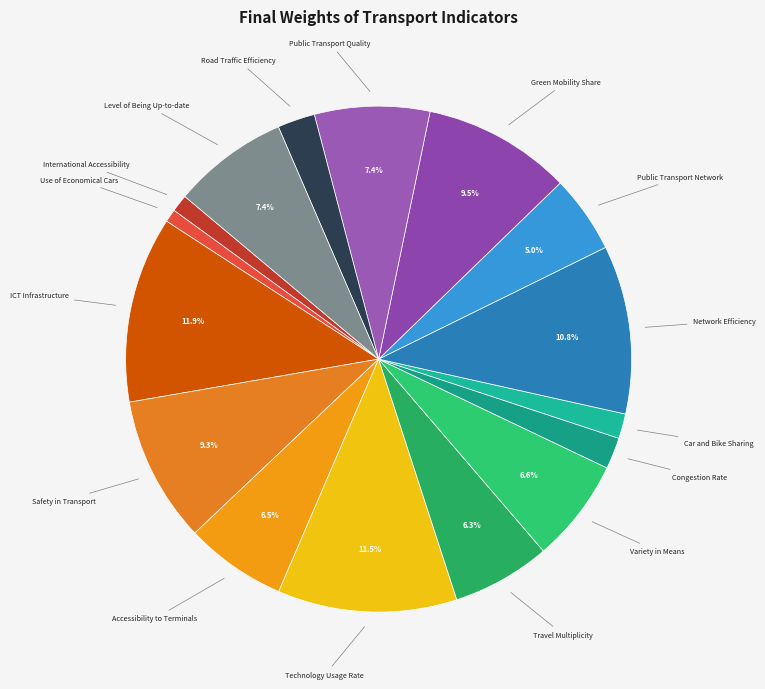

Is there a majority slice in this chart?

No